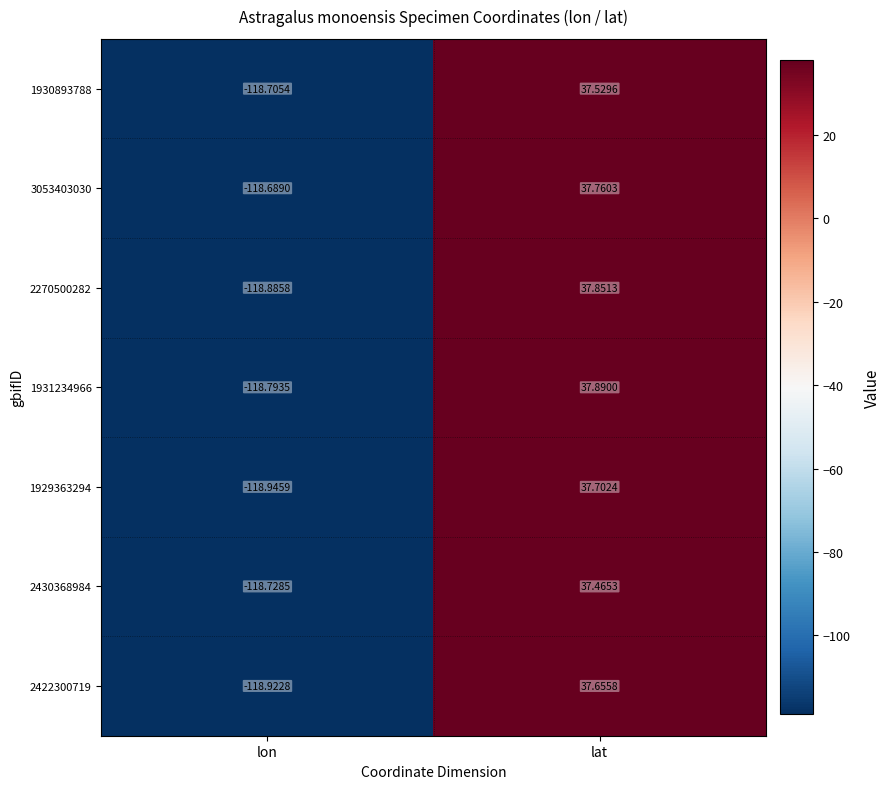

What is the greatest value displayed?

37.9